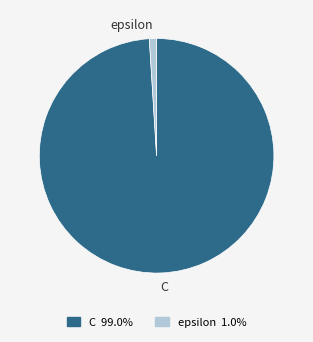

Is it true that epsilon is 1% of the pie?

True